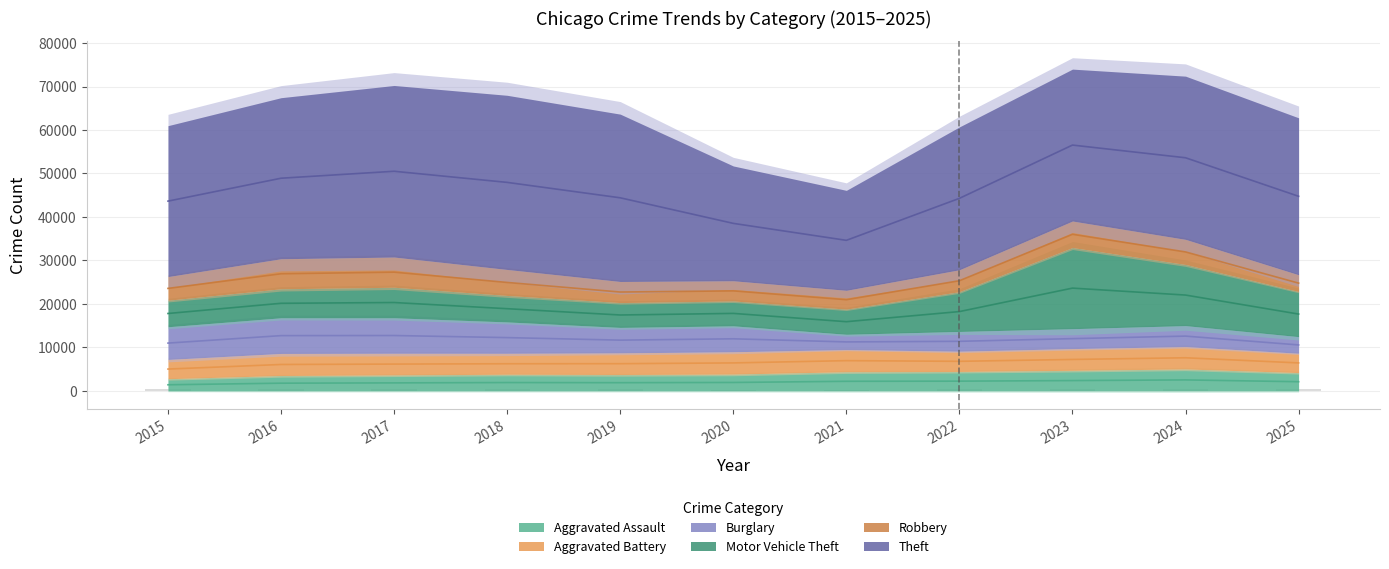

How many bars are there in each group?

6